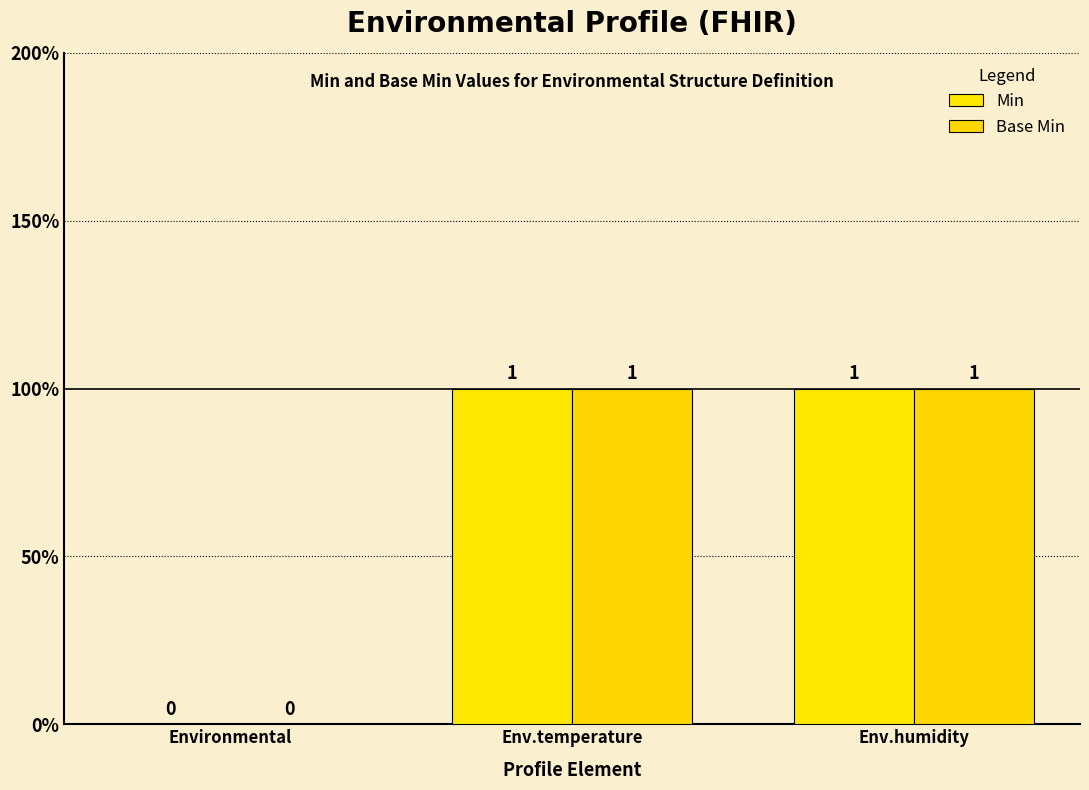

Are the bars grouped side by side (vs. stacked)?

Yes